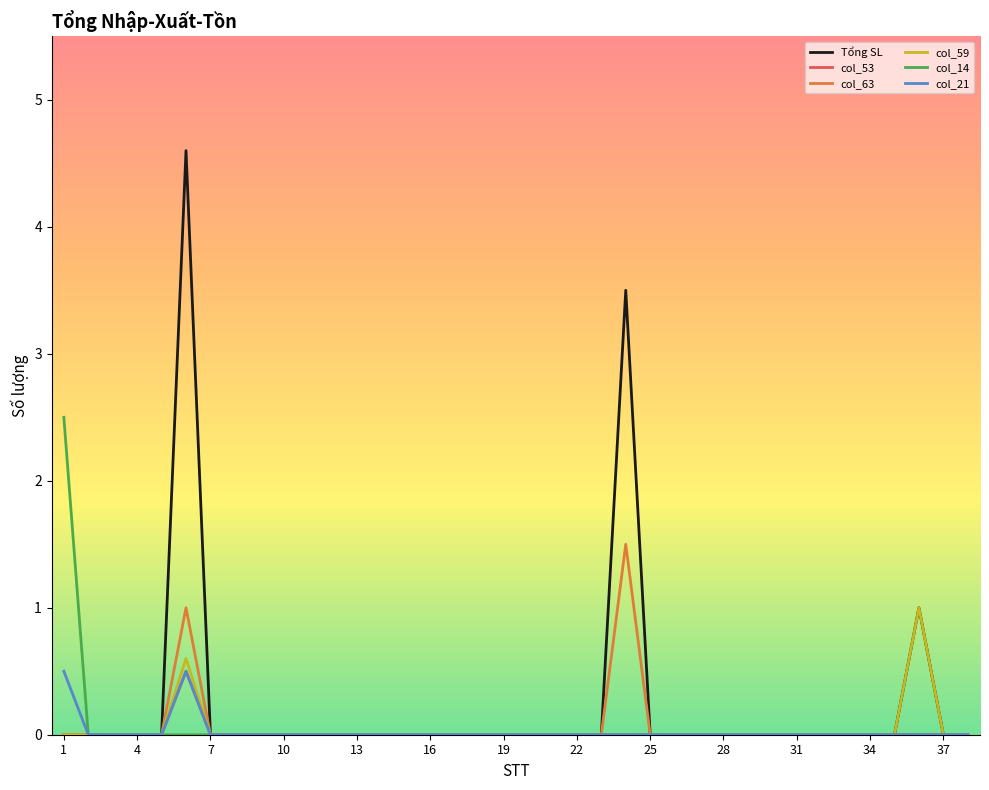

What is the greatest value displayed?

4.6